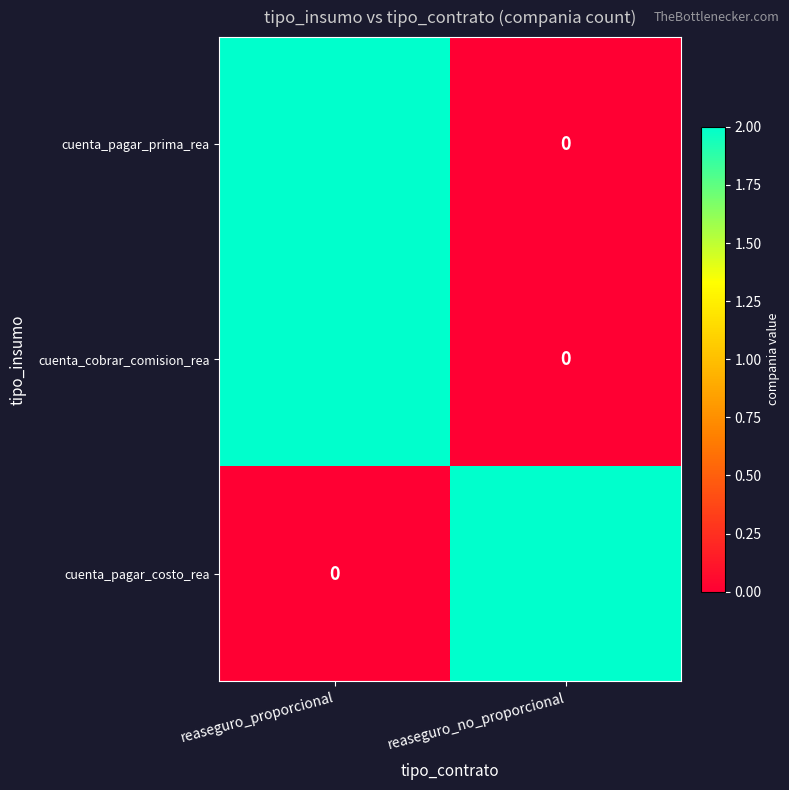

List the labels in order of cuenta_pagar_prima_rea value, smallest first.

reaseguro_no_proporcional, reaseguro_proporcional